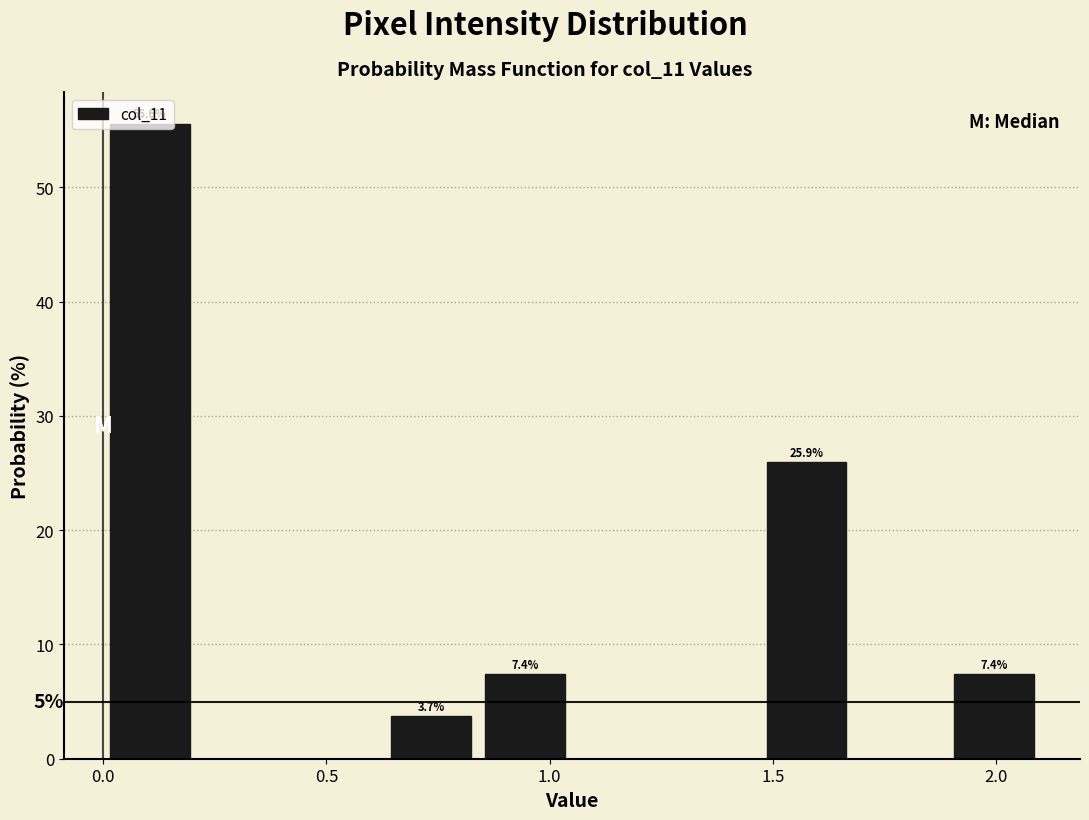

Which range on the x-axis has the tallest bar?

0.00 to 0.21